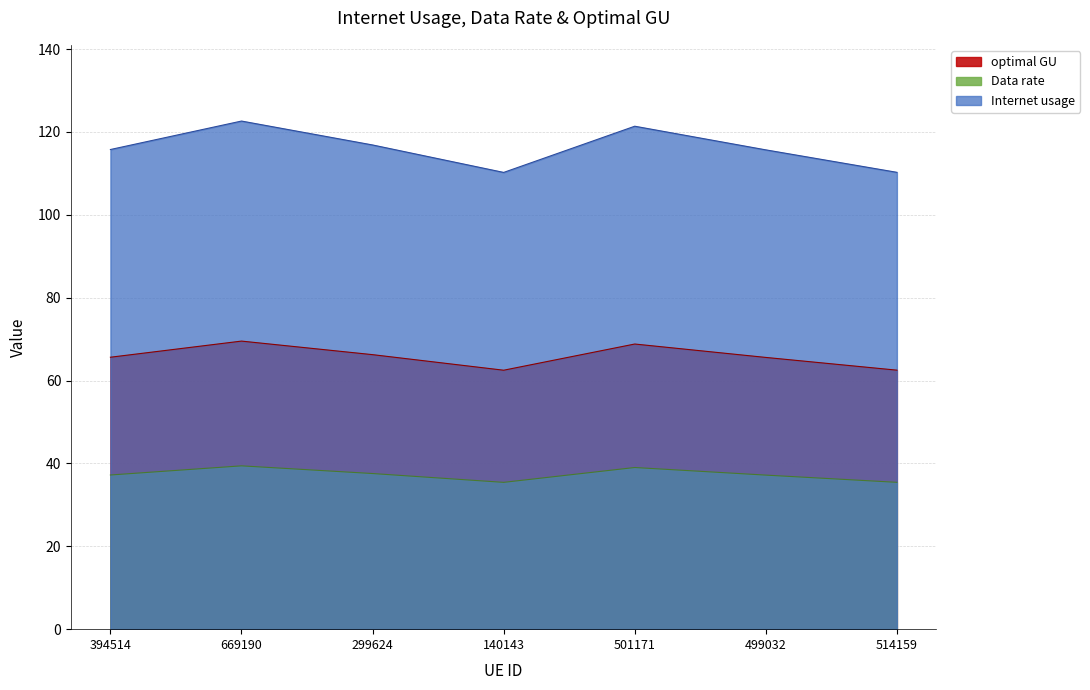

The value of Internet usage at 499032 is 115.7. True or false?

True